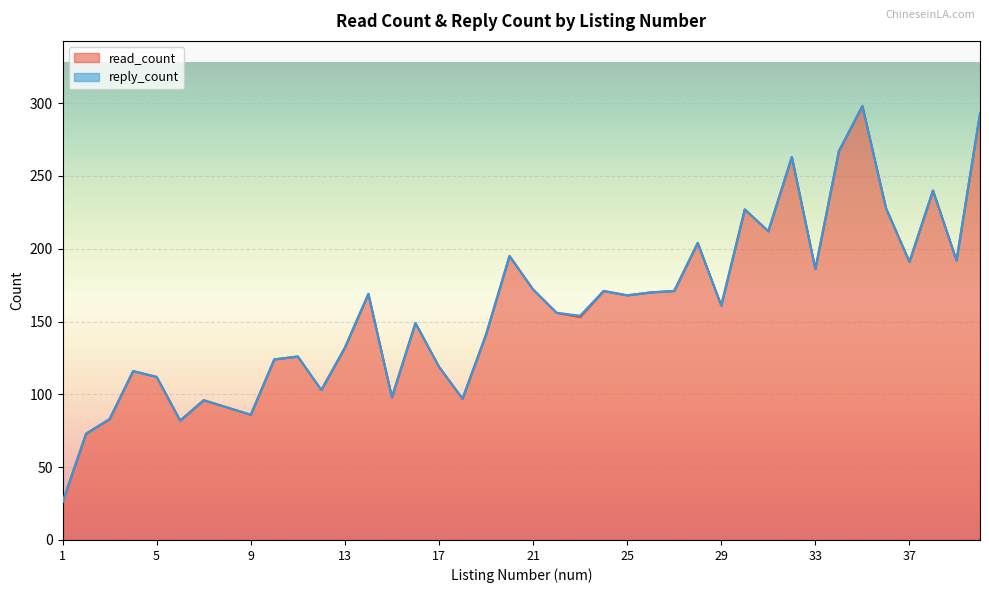

What is the change in value from 6 to 11?

+44